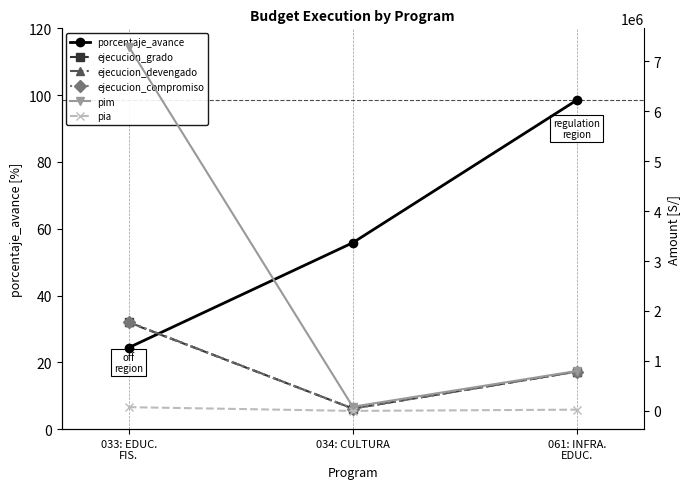

At how many categories does at least one series exceed 4844012?

1